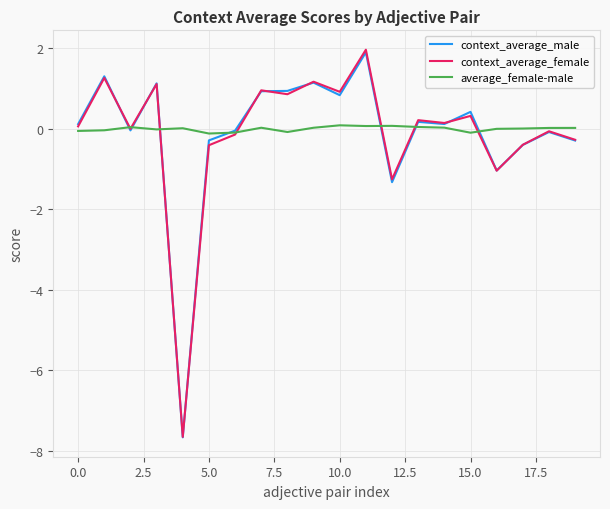

What is the highest value of the context_average_female series?

2.0